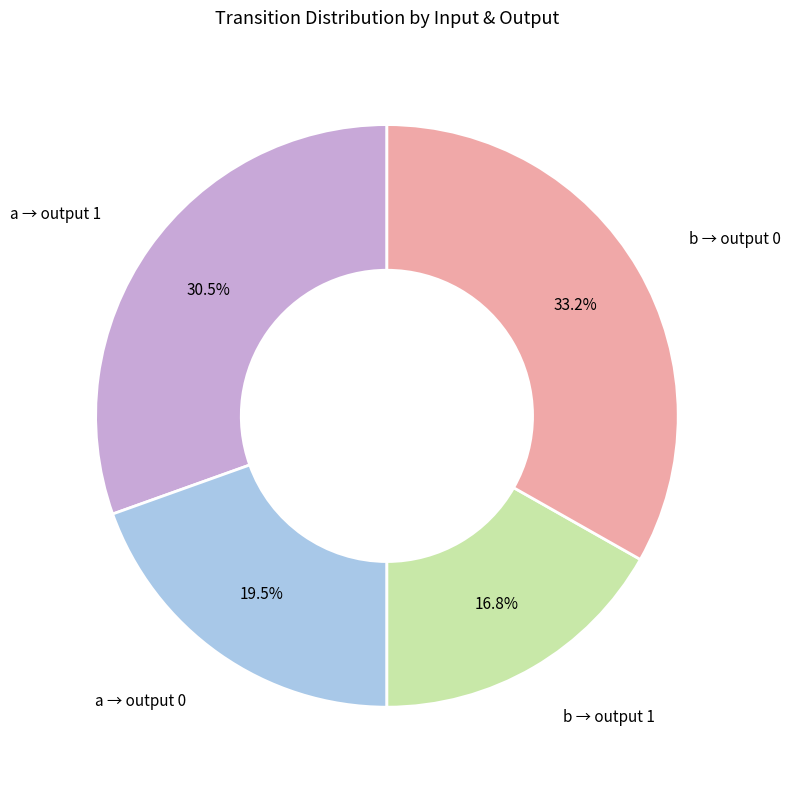

Which category has the biggest portion of the pie?

b → output 0